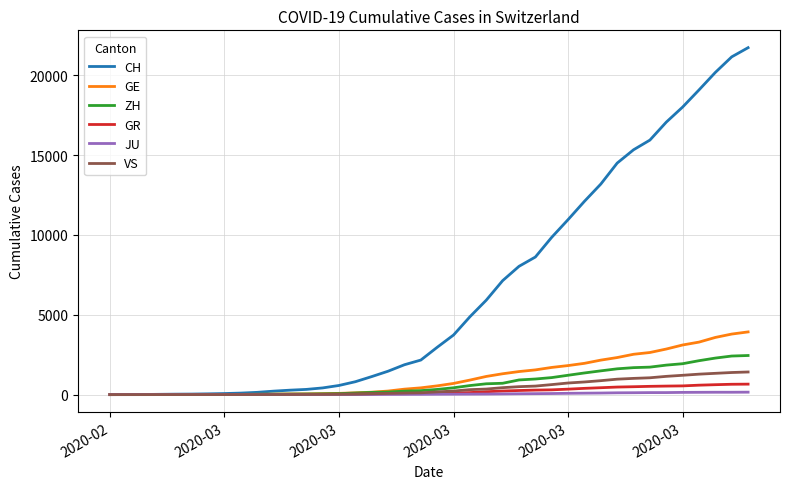

Which series has the largest range (max minus min)?

CH